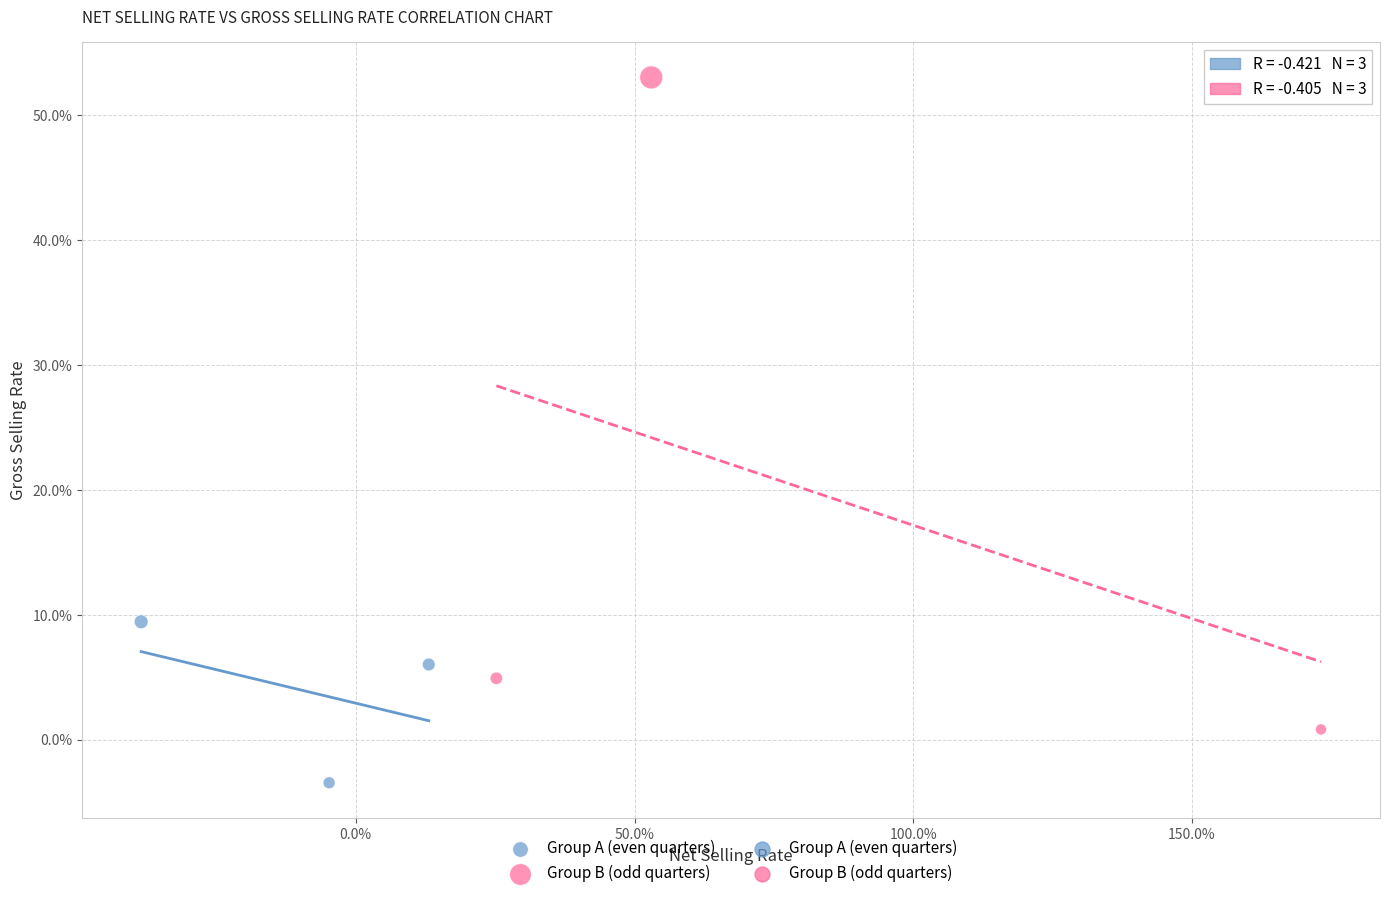

Which series contains the lowest Y value?

Group A (even quarters)